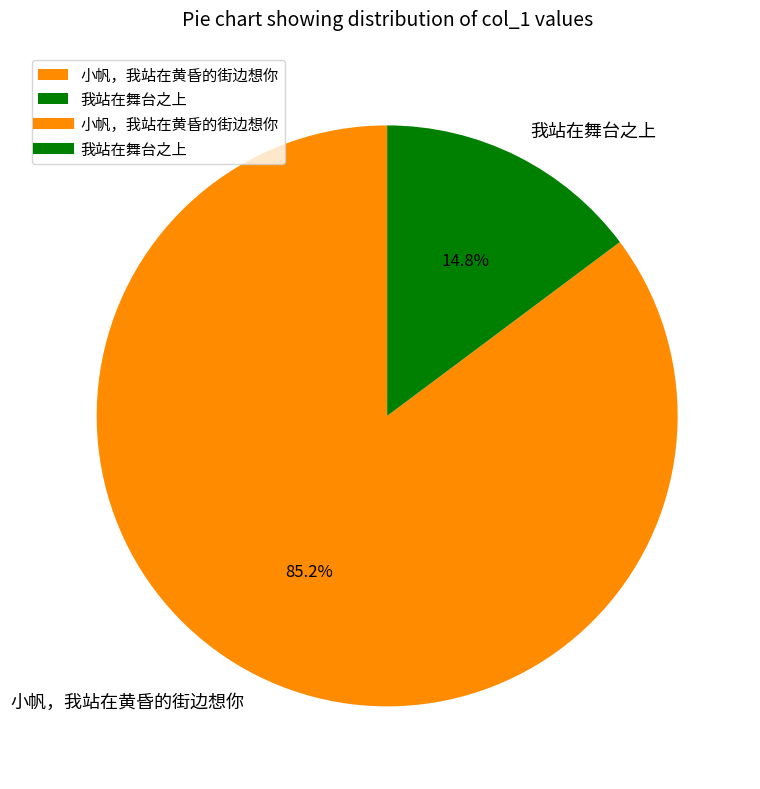

How many slices are in this pie chart?

2